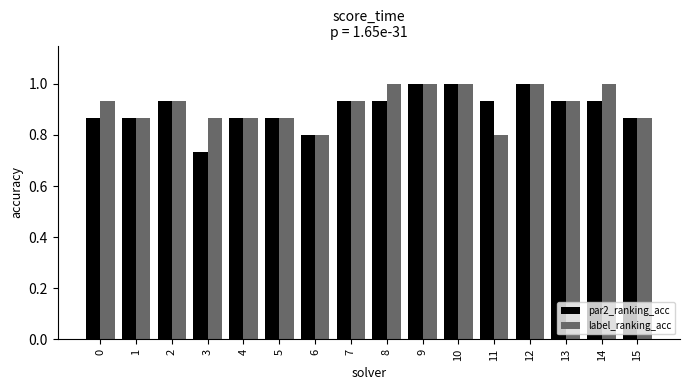

What is the maximum value for par2_ranking_acc?

1.0